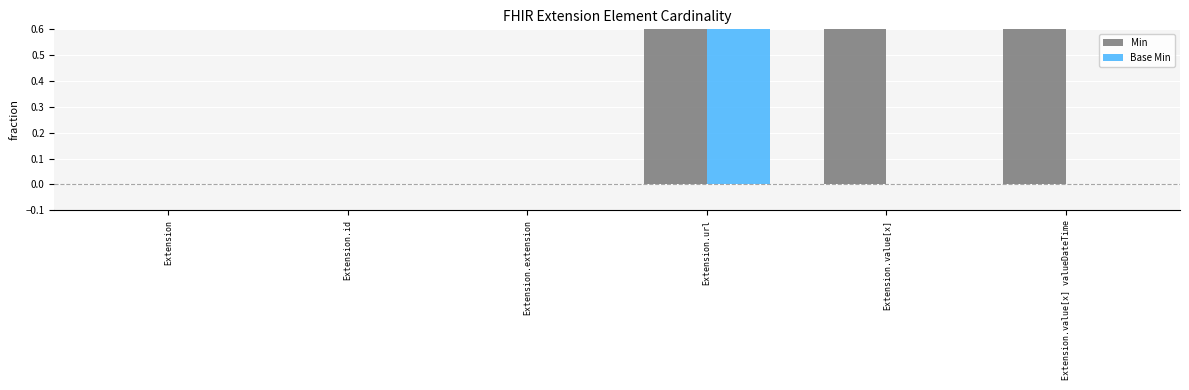

List the labels in order of Base Min value, smallest first.

Extension, Extension.id, Extension.extension, Extension.value[x], Extension.value[x] valueDateTime, Extension.url